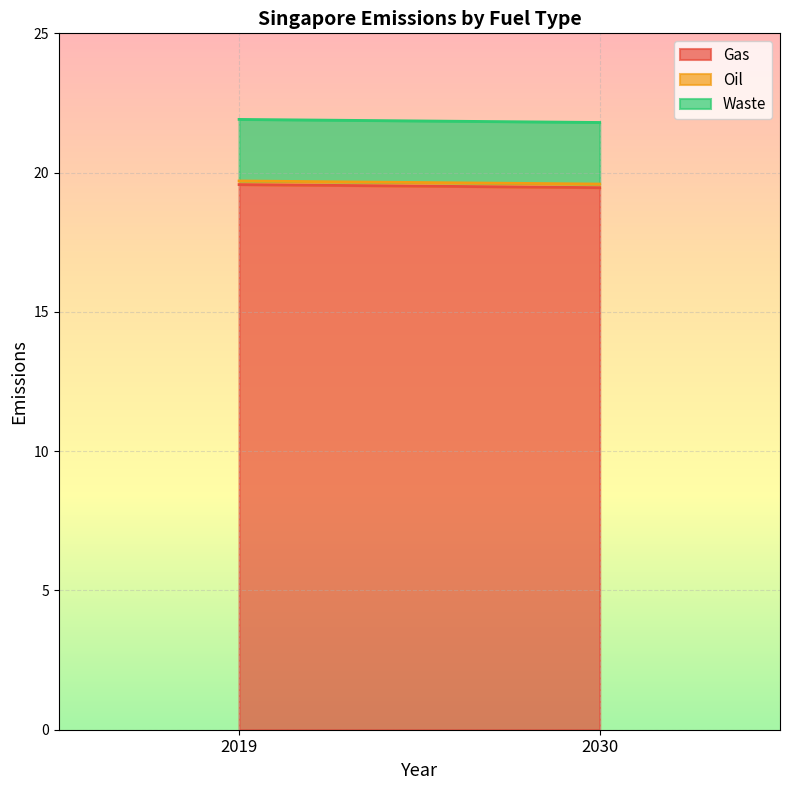

Reading right to left, what are all the values shown in this chart?

Gas: 2030=19.5	2019=19.6
Oil: 2030=0.1	2019=0.1
Waste: 2030=2.2	2019=2.2